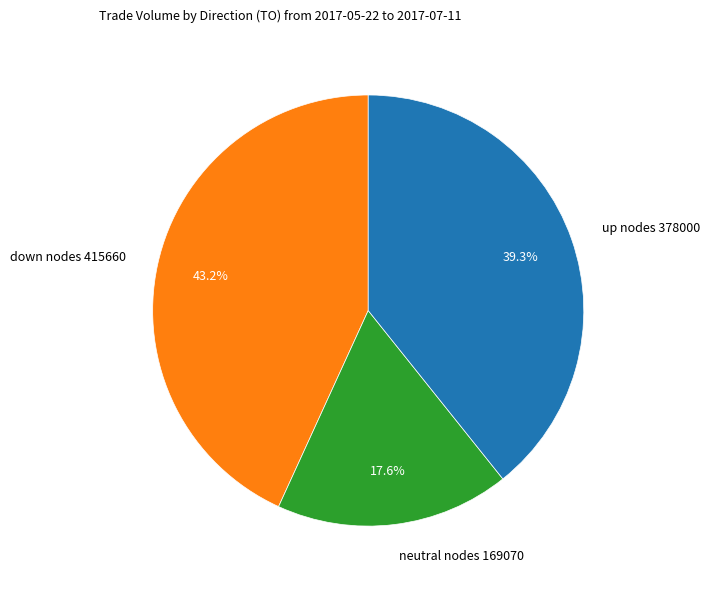

Count the number of slices in the pie.

3